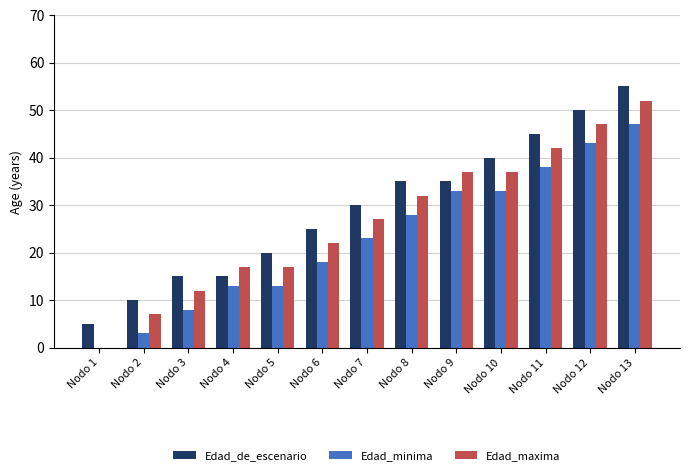

How many groups of bars are there?

13